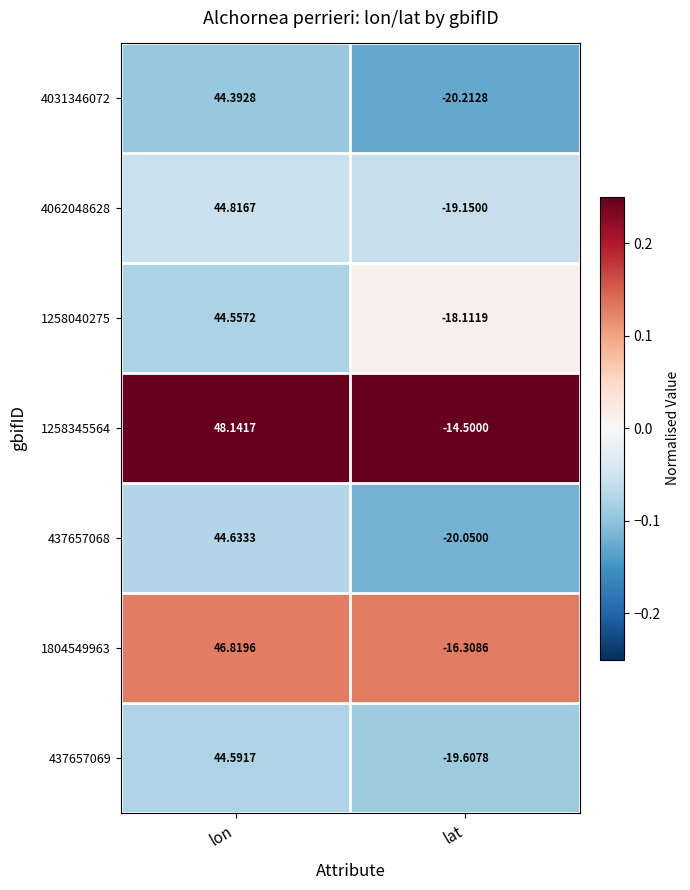

Which series has the largest total across all categories?

1258345564